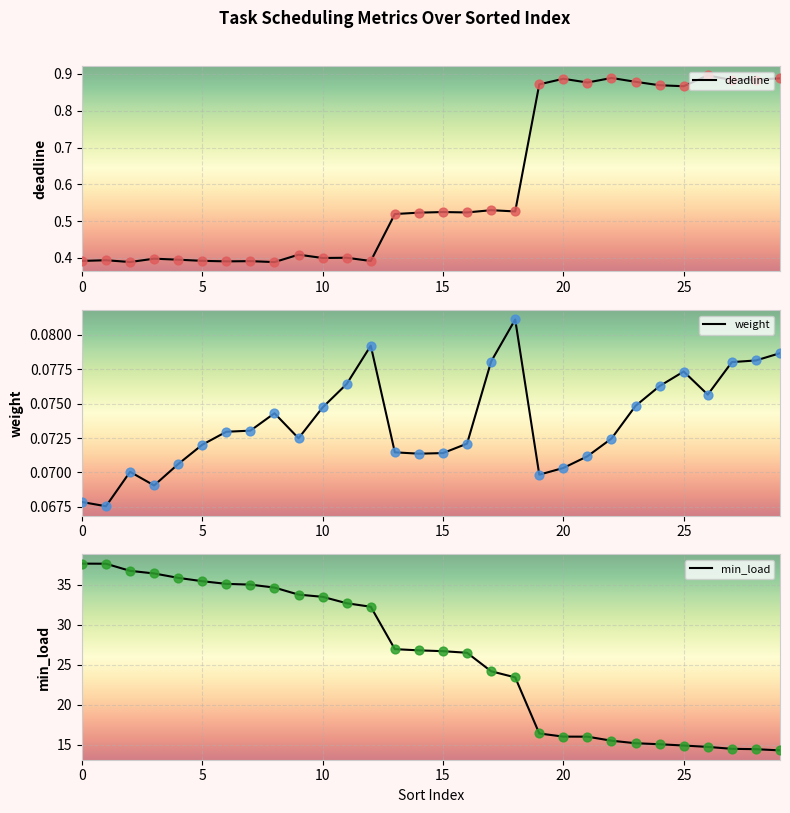

Which series has the widest spread of Y values?

min_load